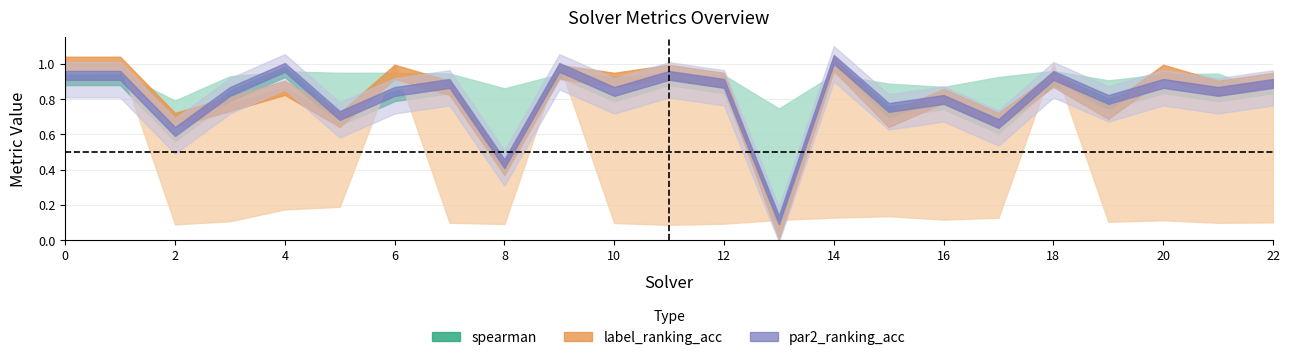

How many data points does each series have?

23